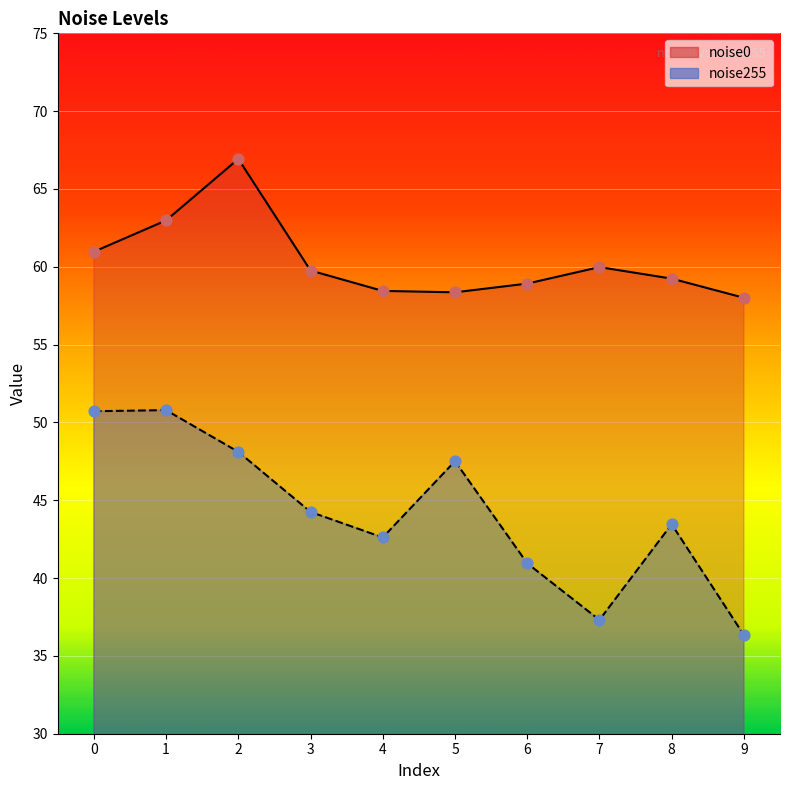

Which series has the widest spread of Y values?

noise255